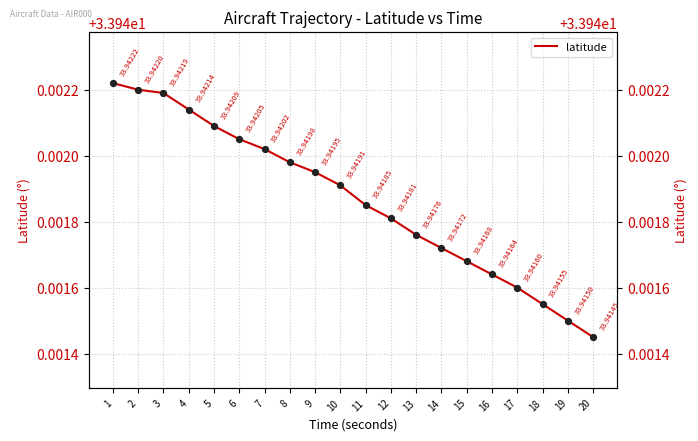

Approximately how many times larger is the value at 3 compared to 15?

1.0